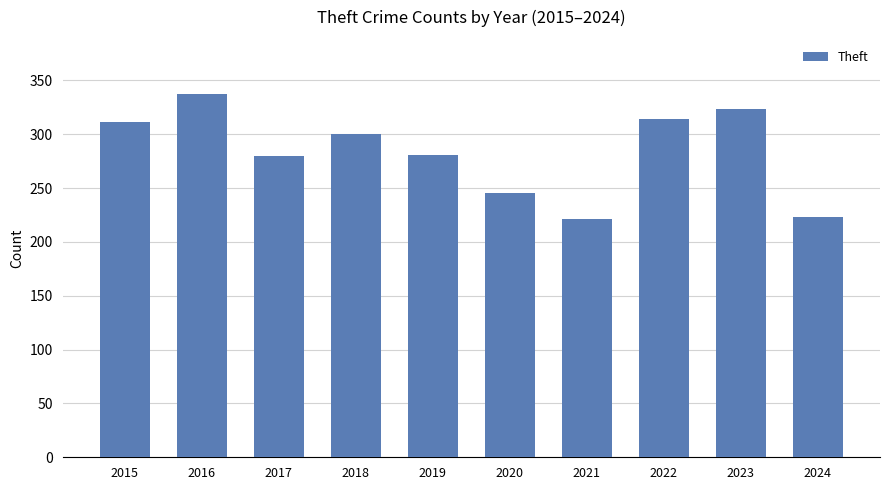

What is the smallest value displayed?

221